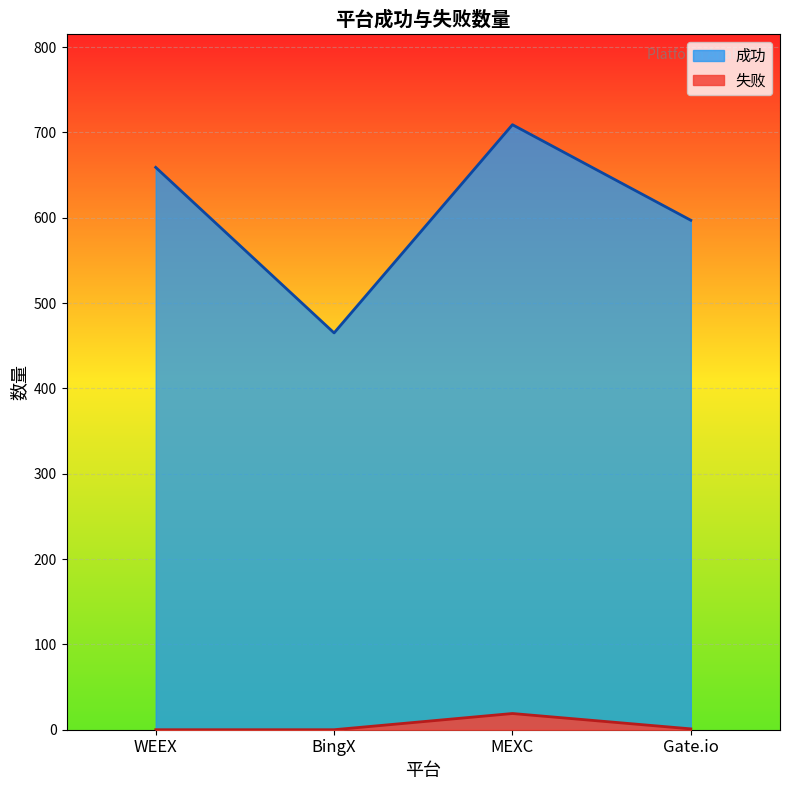

What is the total value across all series at Gate.io?

598